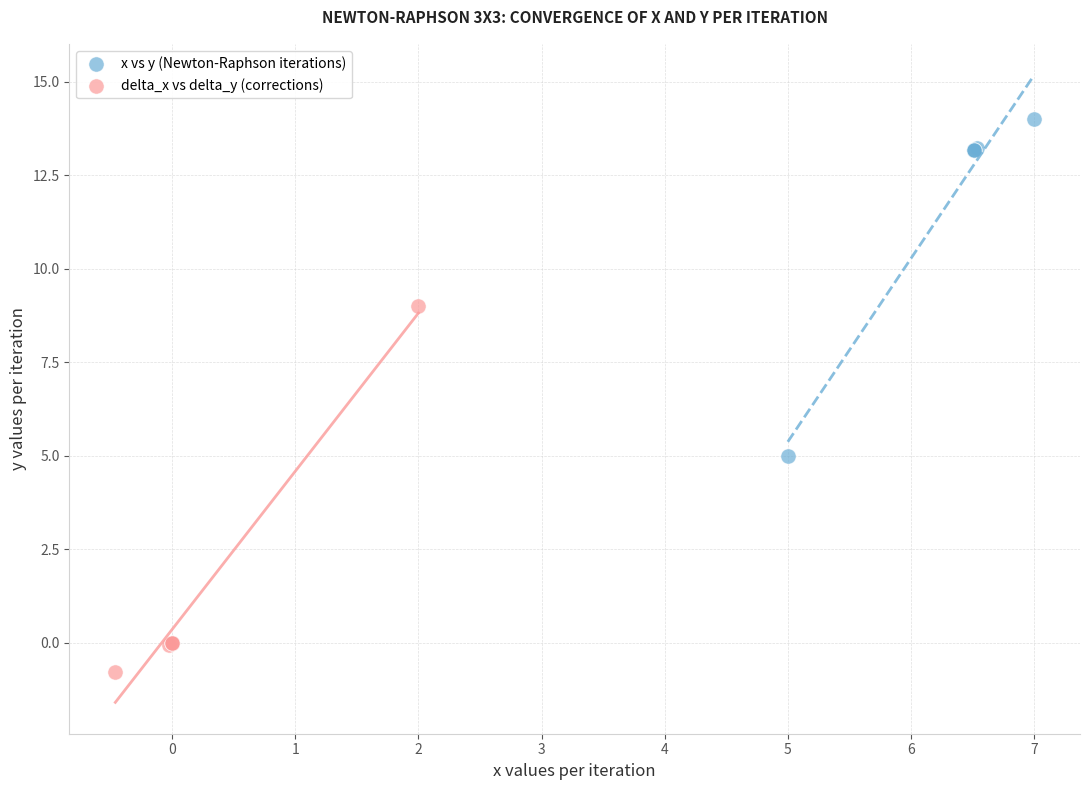

Which series has the widest spread of Y values?

delta_x vs delta_y (corrections)